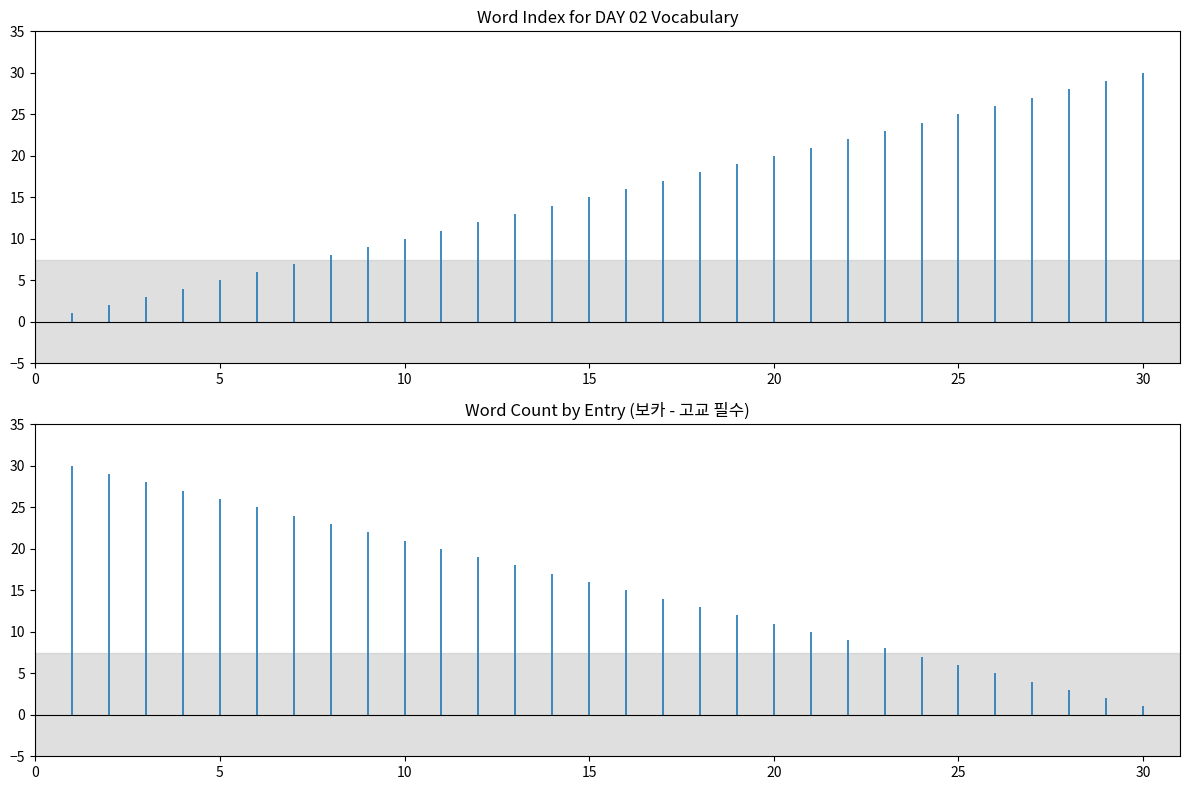

True or false: the data shows 31 at temporary.

False